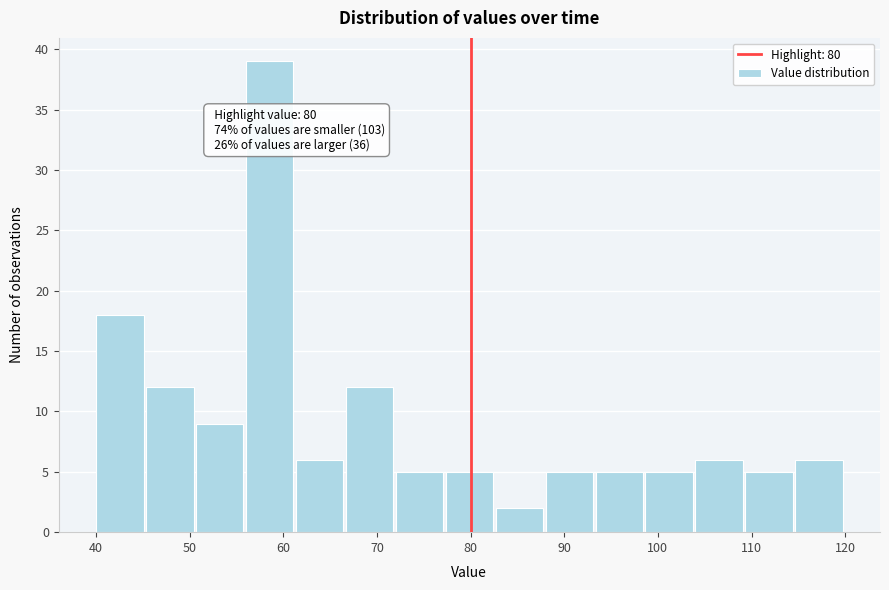

Which range on the x-axis has the tallest bar?

56 to 61